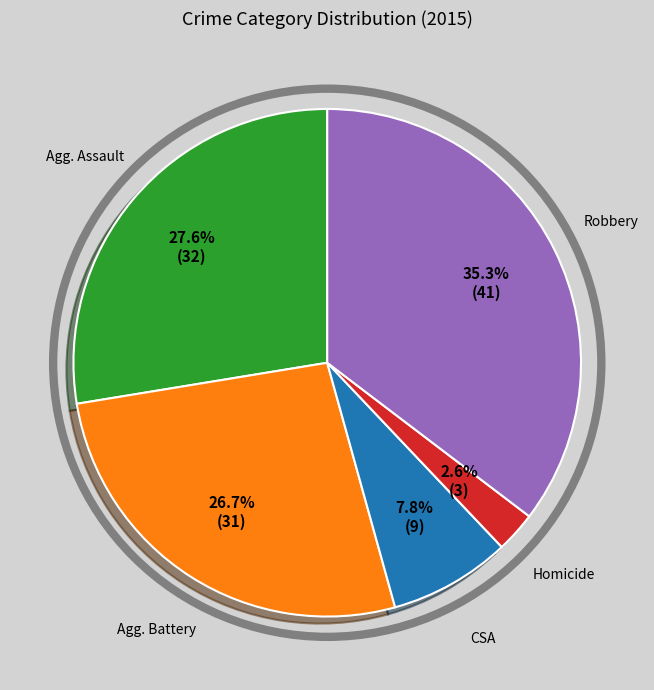

Does any single category account for the majority?

No